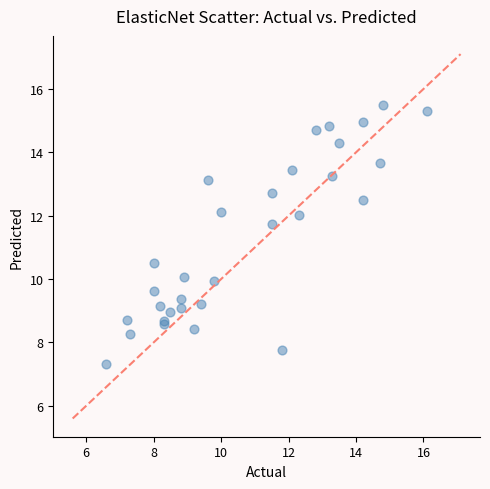

What Y value in the scatter plot is closest to 11?

10.5